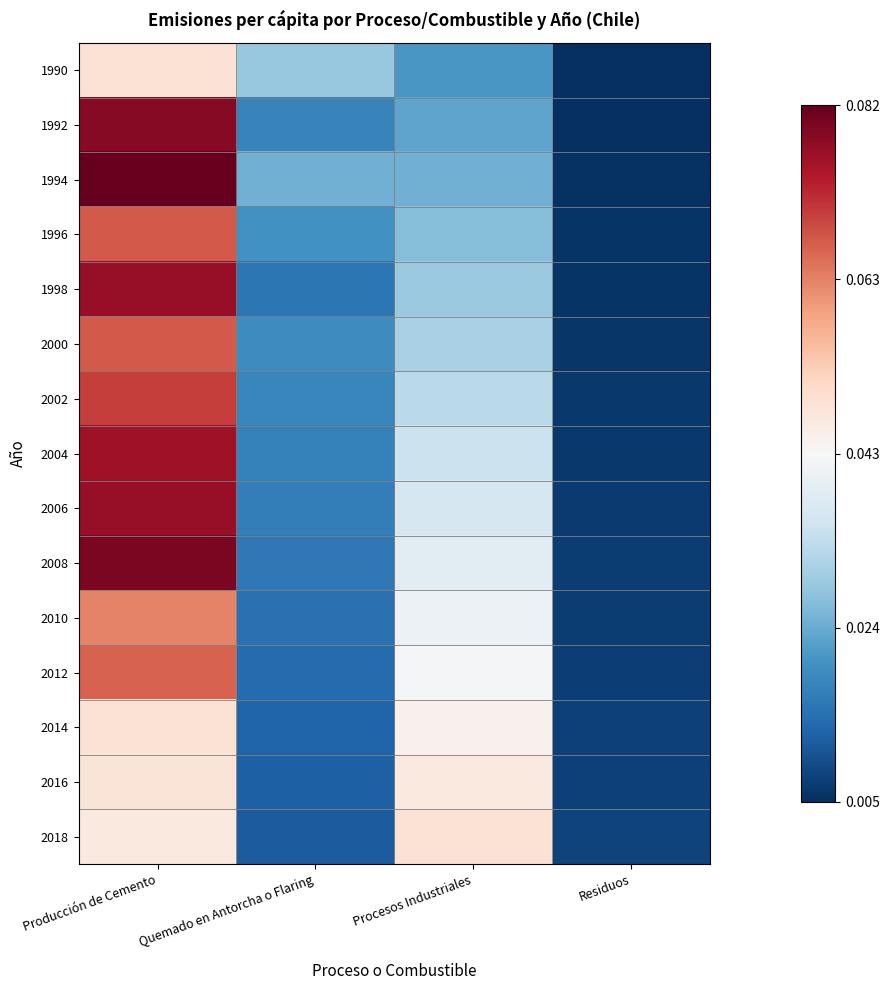

Which category has the highest value across all series?

Producción de Cemento